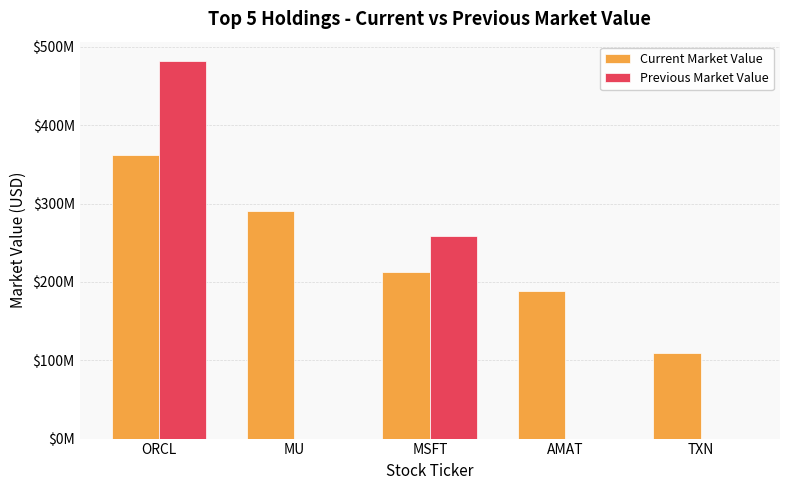

Are the bars horizontal?

No